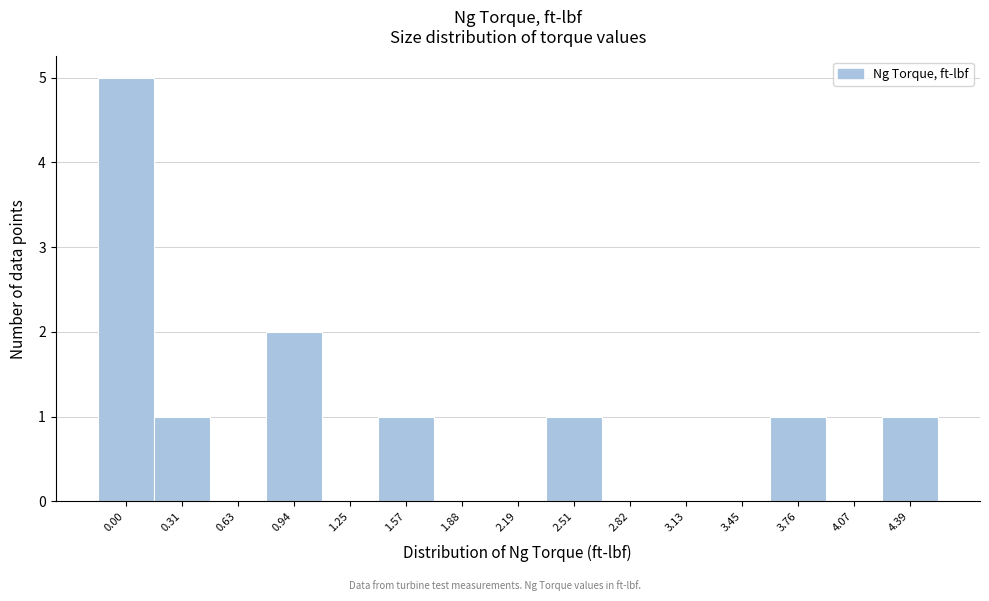

Reading right to left, extract all data points from this chart.

4.39=1	4.07=0	3.76=1	3.45=0	3.13=0	2.82=0	2.51=1	2.19=0	1.88=0	1.57=1	1.25=0	0.94=2	0.63=0	0.31=1	0.00=5